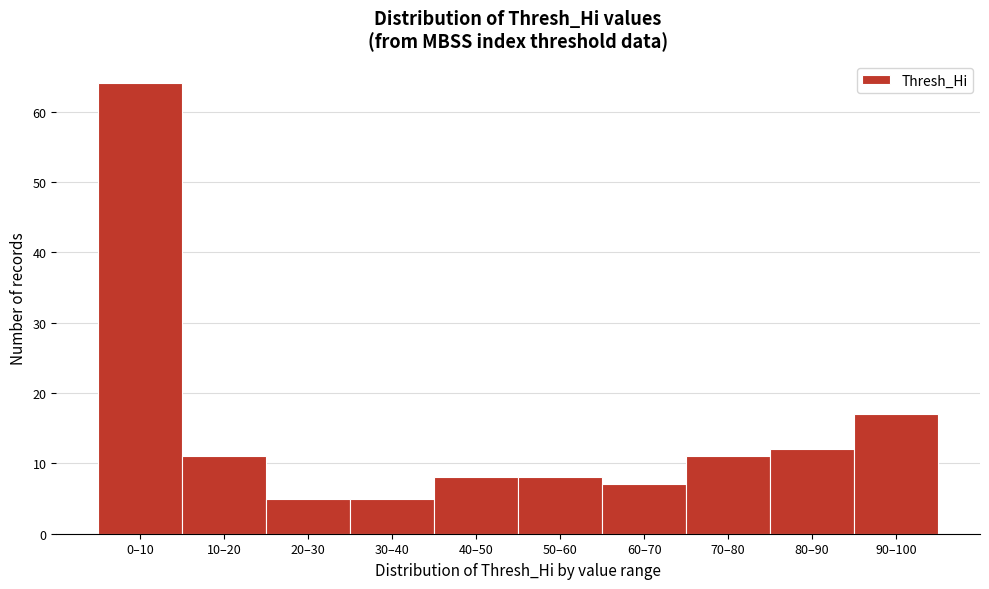

Reading right to left, list all the values displayed in this chart.

90–100=17	80–90=12	70–80=11	60–70=7	50–60=8	40–50=8	30–40=5	20–30=5	10–20=11	0–10=64